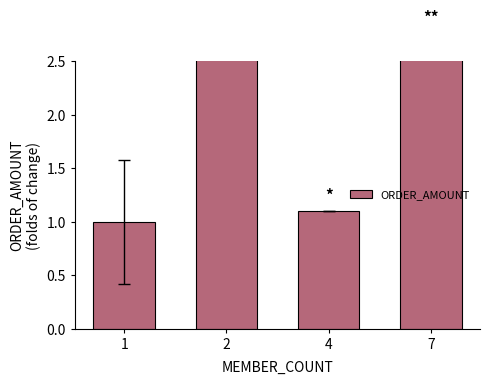

What is the smallest value displayed?

1.0